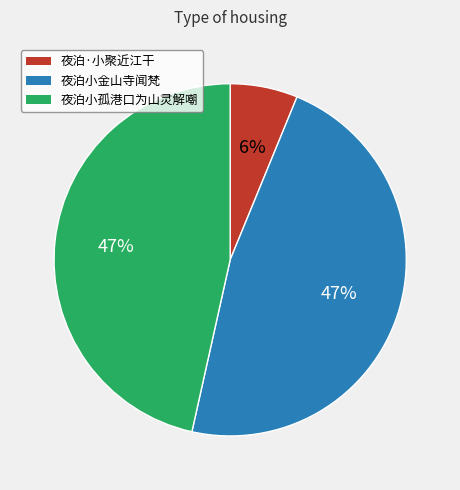

Do 夜泊·小聚近江干 and 夜泊小孤港口为山灵解嘲 together represent more than half of the pie?

Yes